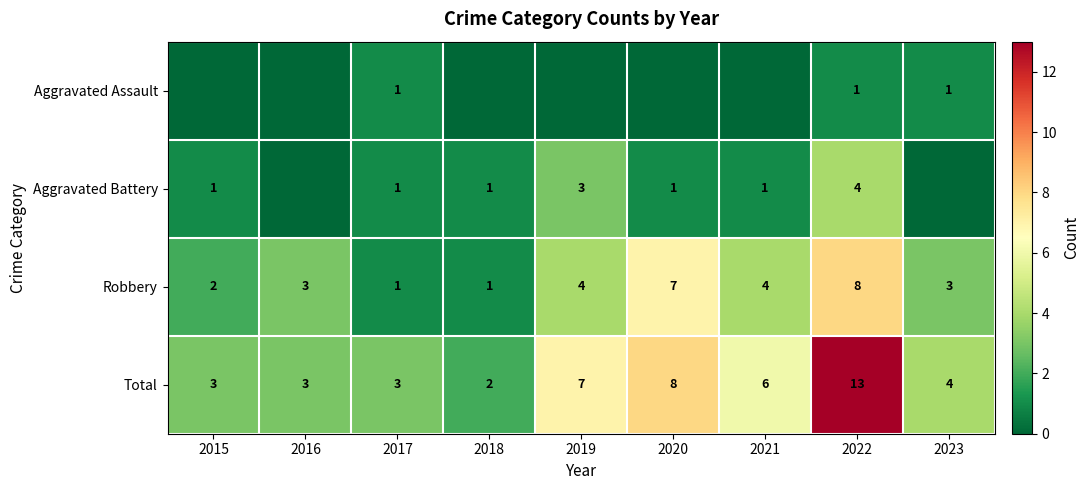

Read the Robbery value at 2020.

7